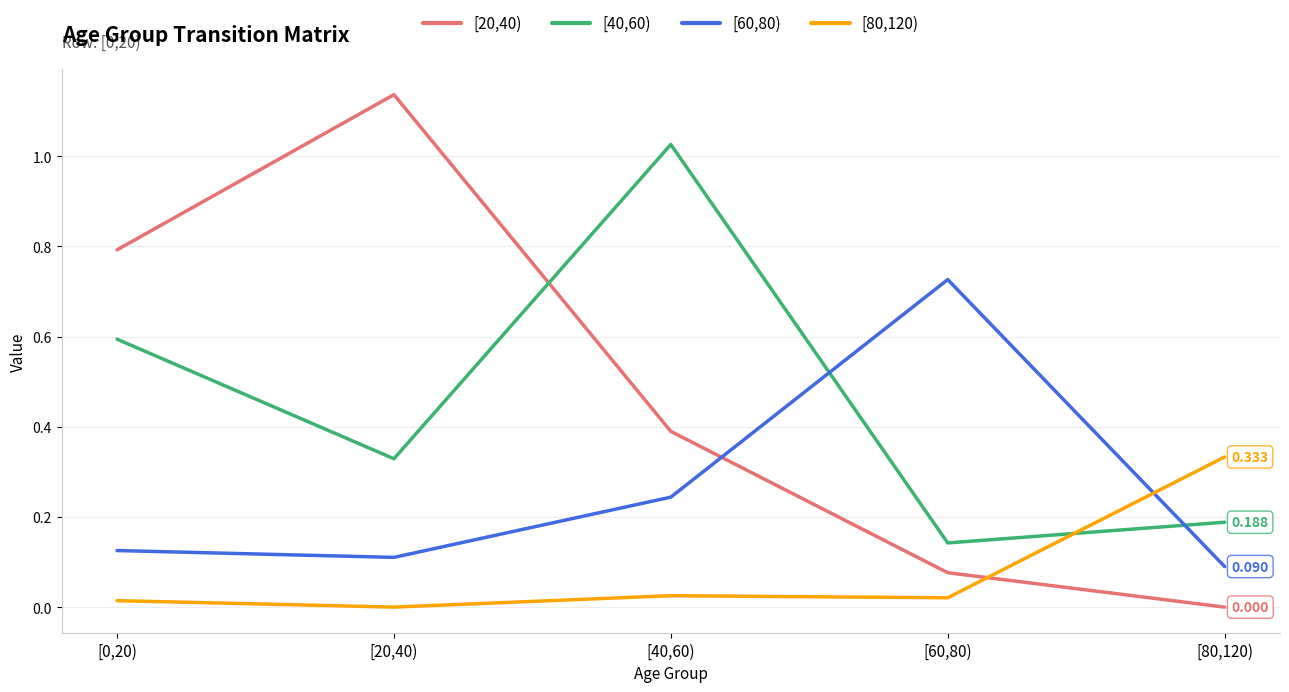

Where is the first local maximum for [60,80)?

[60,80)